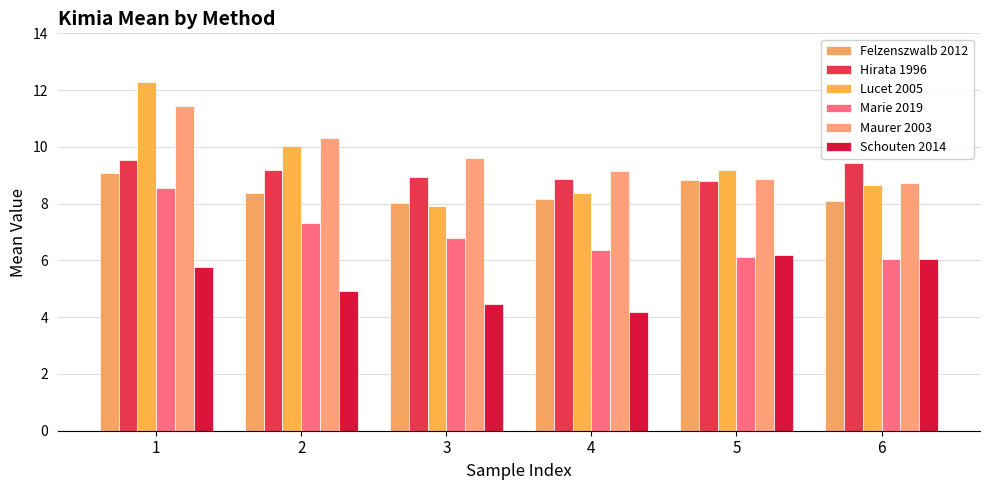

Read the Schouten 2014 value at 5.

6.2